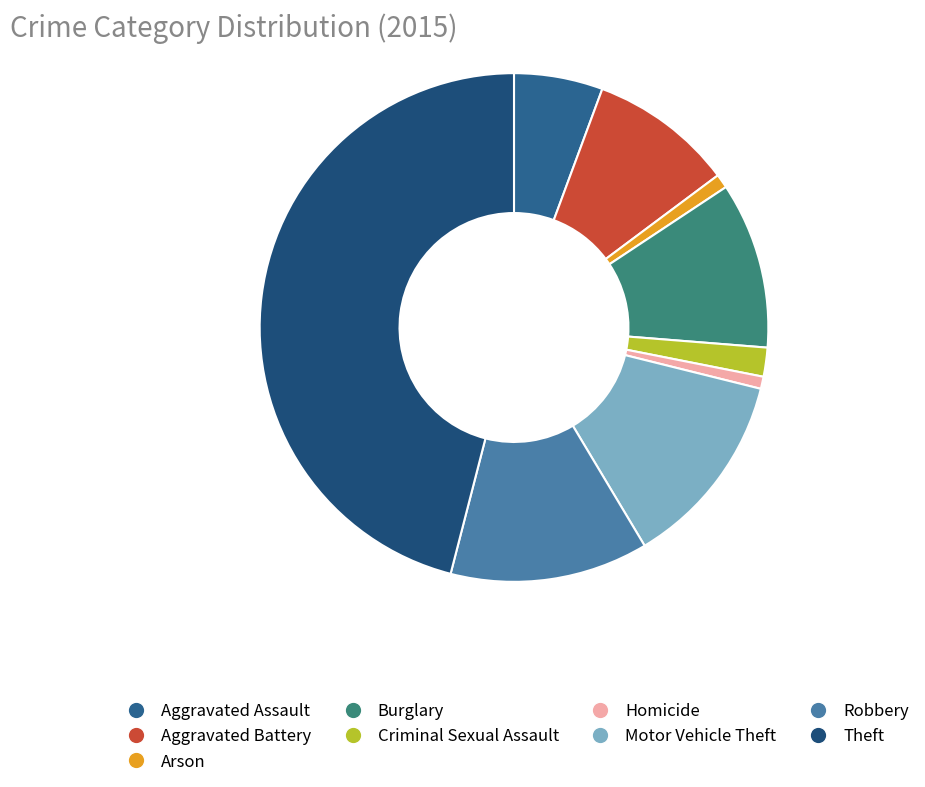

To the nearest percent, what is the combined percentage of Criminal Sexual Assault and Robbery?

14%